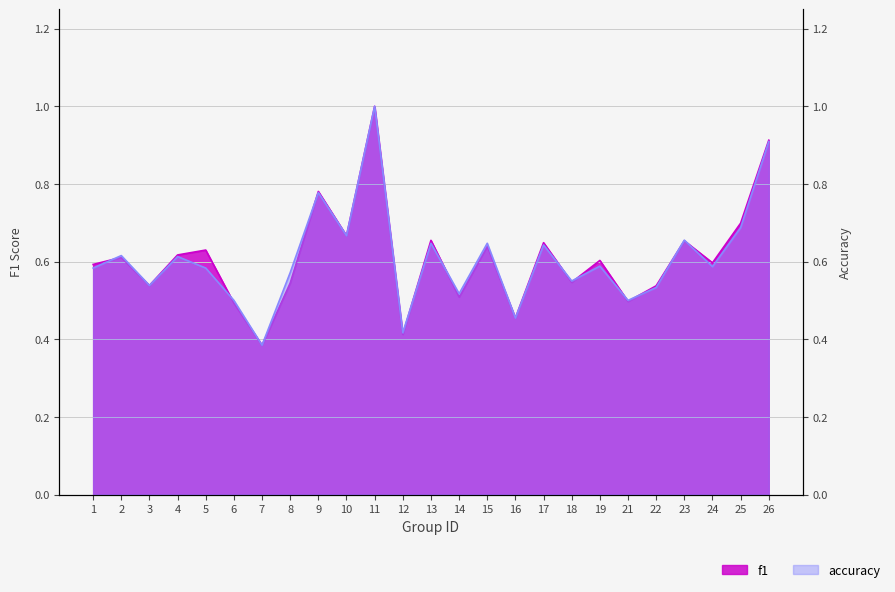

What is the difference between the maximum and minimum values in the f1 series?

0.6